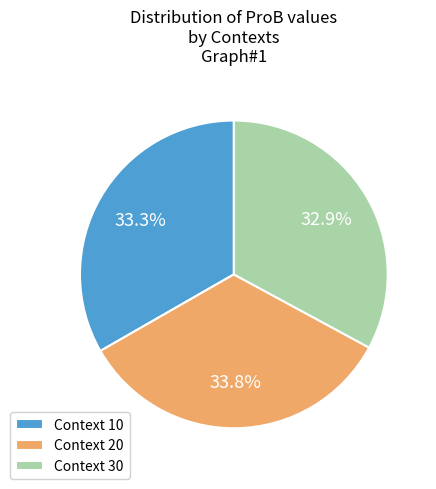

To the nearest percent, what is the difference between the largest and smallest slice percentages?

1%